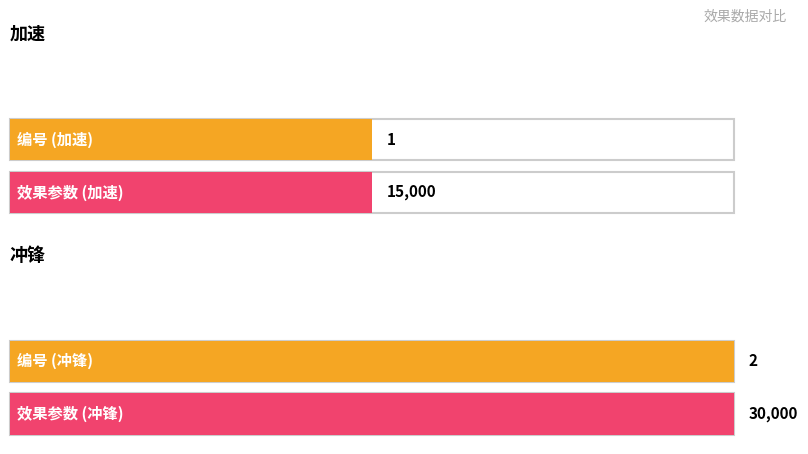

At which label does 效果参数 reach its minimum?

加速